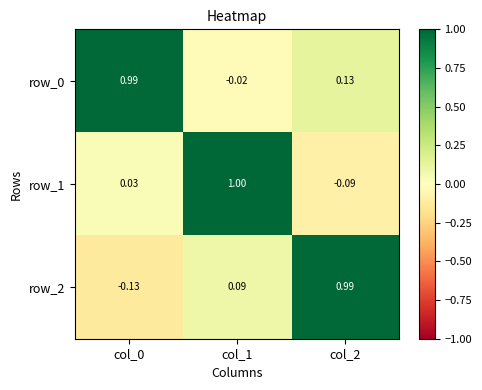

What is the difference between the highest and lowest values at col_2?

1.1